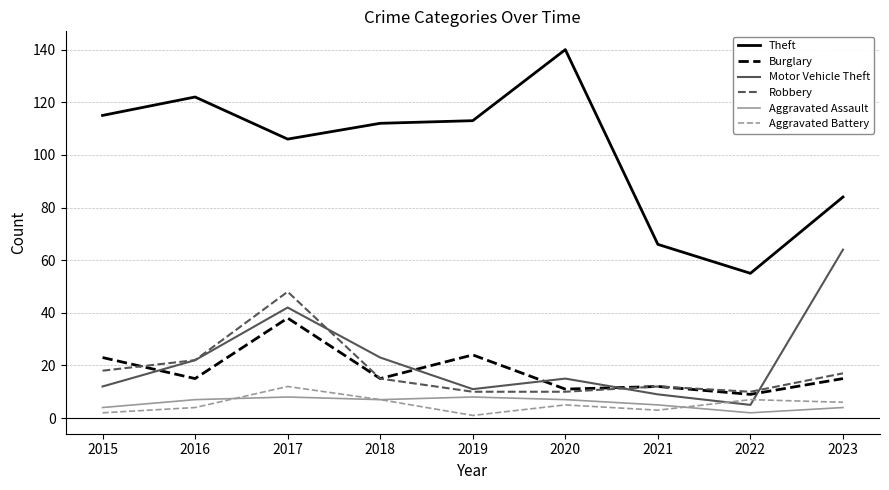

True or false: Aggravated Assault and Burglary intersect in this chart.

False